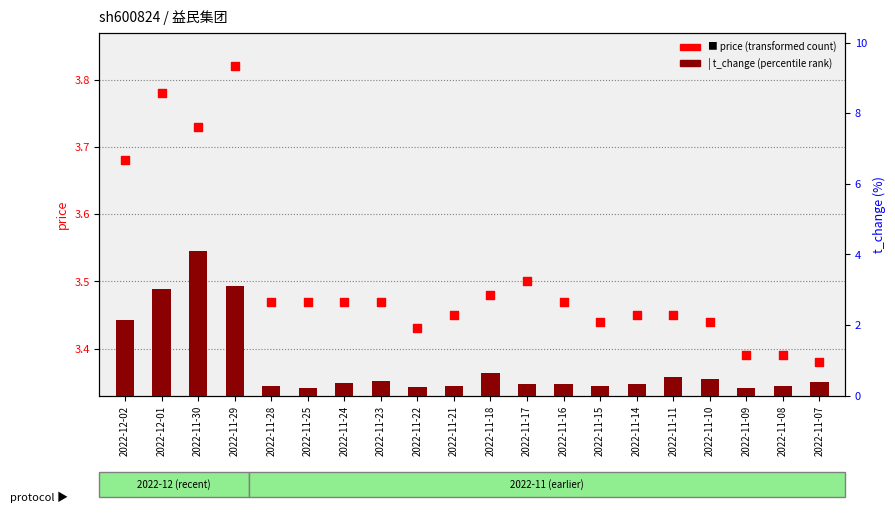

Which series has the largest Y range (max minus min)?

t_change